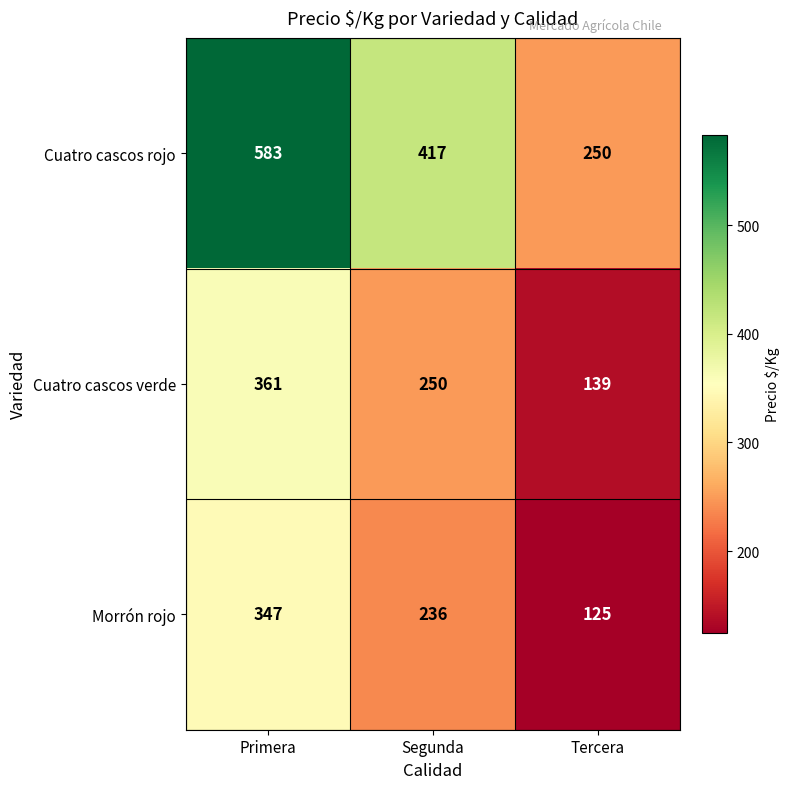

What is the smallest value displayed?

125